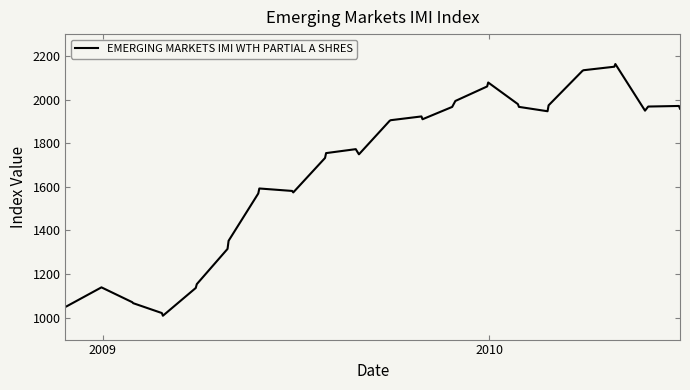

What is the smallest value displayed?

1009.3